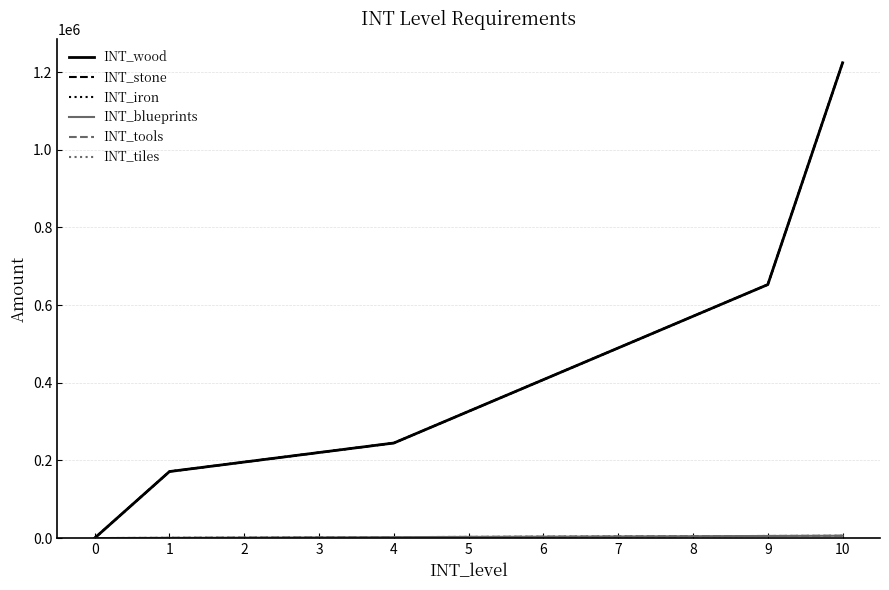

Where is INT_tiles nearest to the value 3000?

5